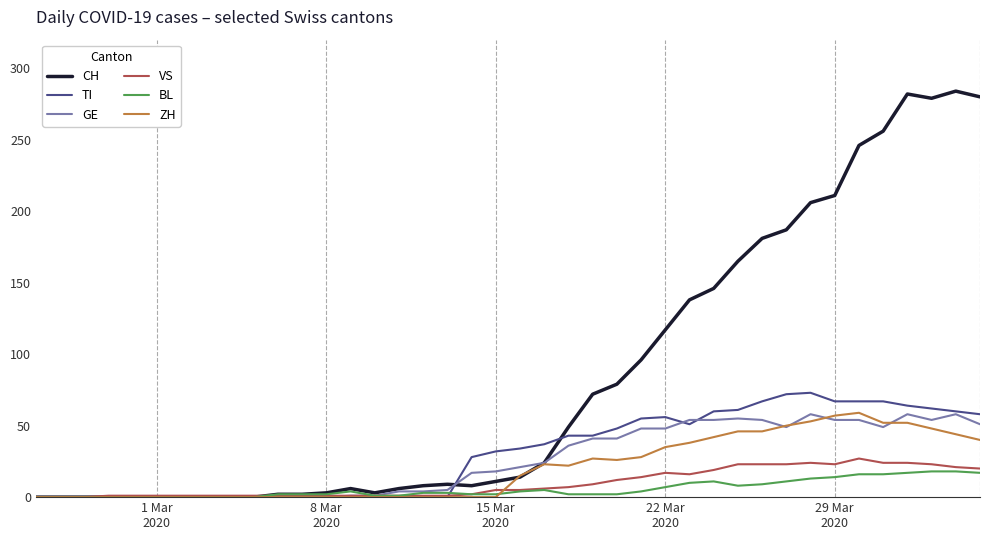

Which series has the largest range (max minus min)?

CH